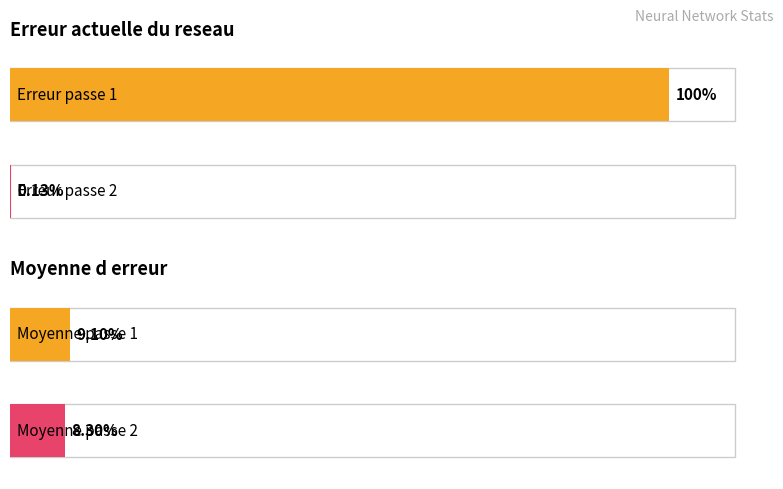

At which label is Erreur actuelle du reseau closest to 0?

passe 2